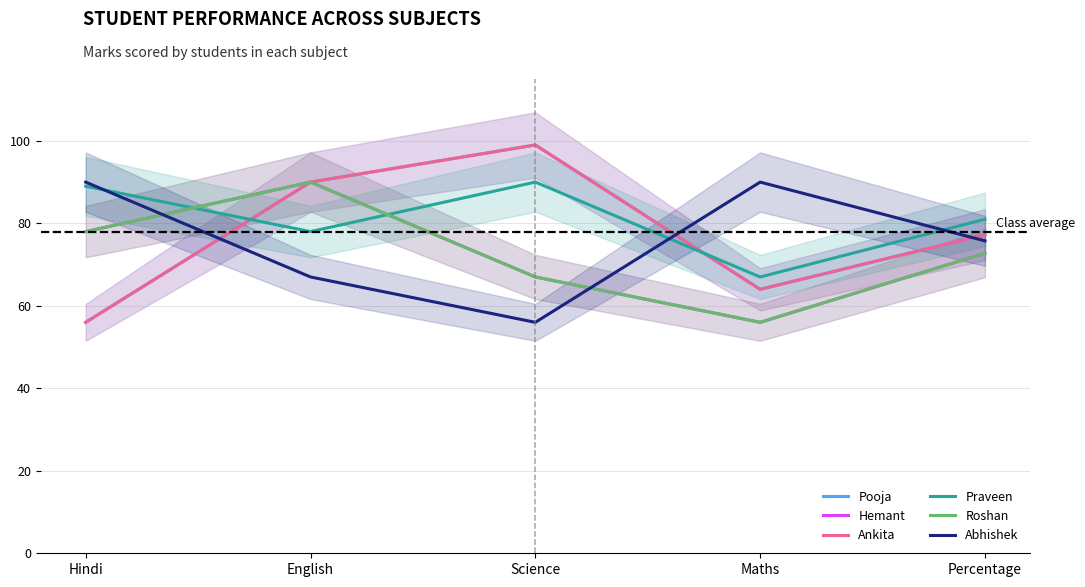

Is it true that Ankita equals 64.0 at Maths?

True